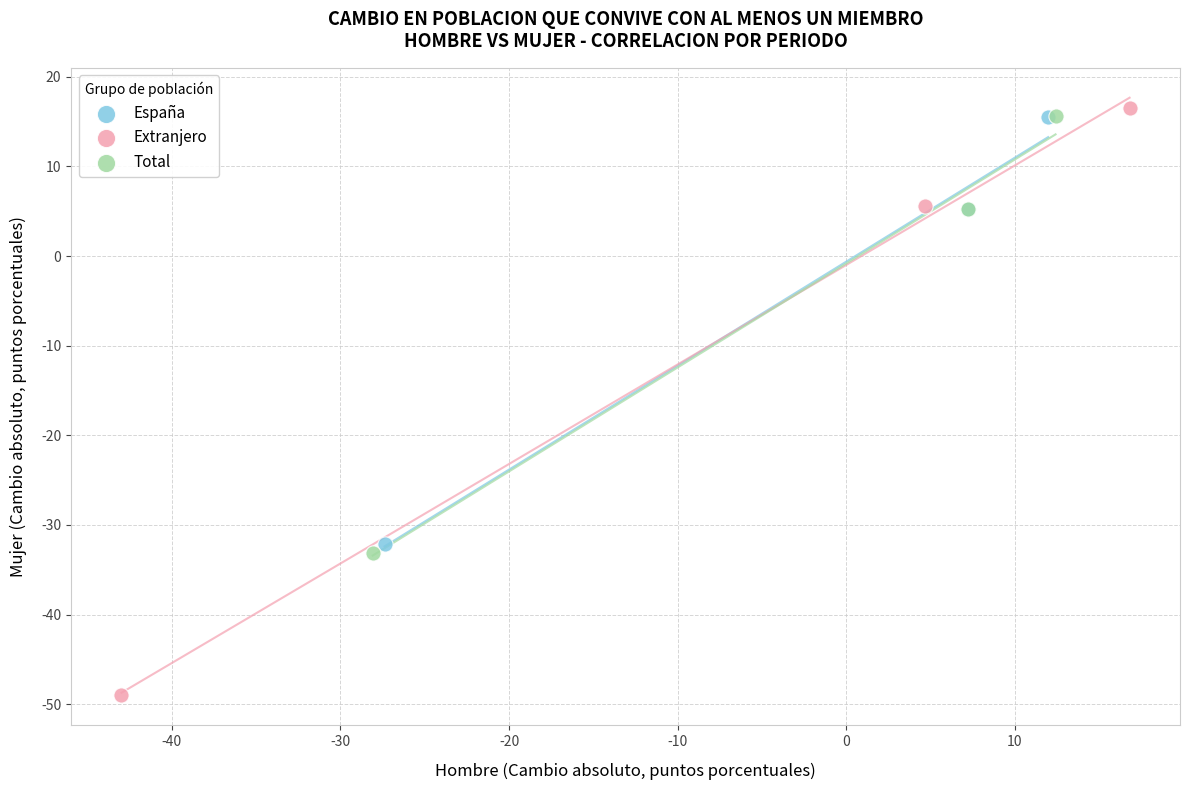

Which series has the largest Y range (max minus min)?

Extranjero